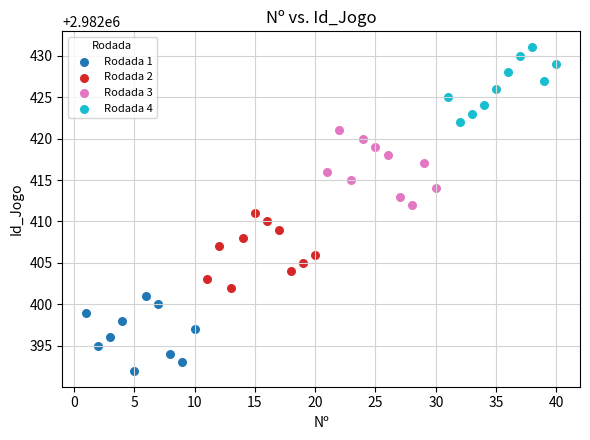

Which series contains the highest Y value?

Rodada 4